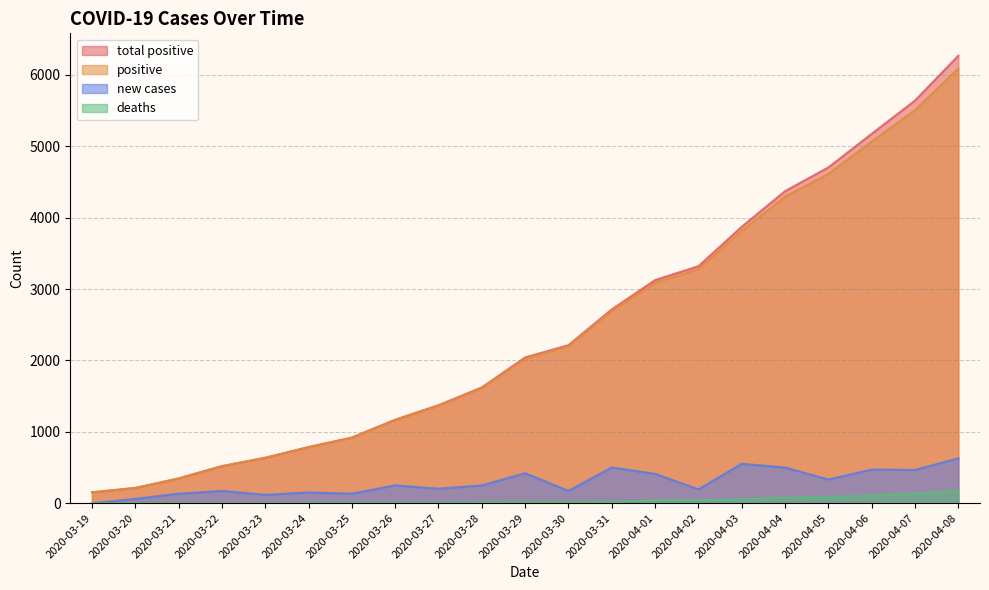

Which series has the largest total across all categories?

total positive